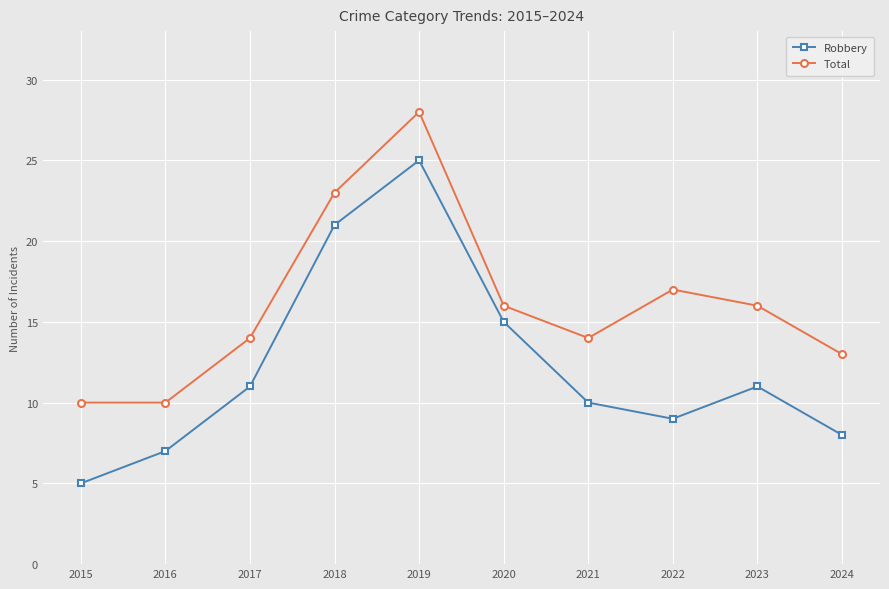

The value of Total at 2024 is 3. True or false?

False